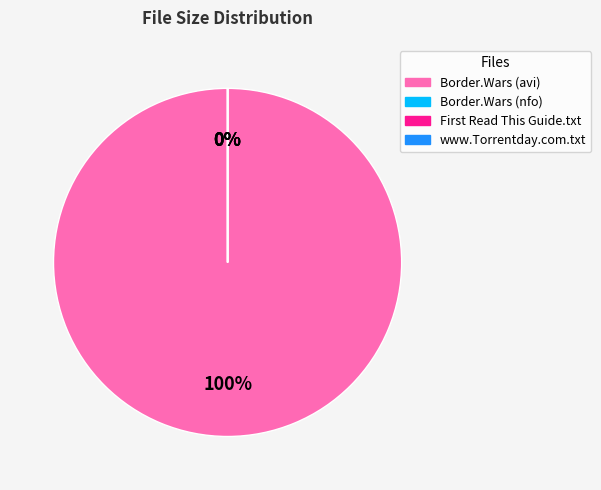

To the nearest percent, what is the difference between the largest and smallest slice percentages?

100%